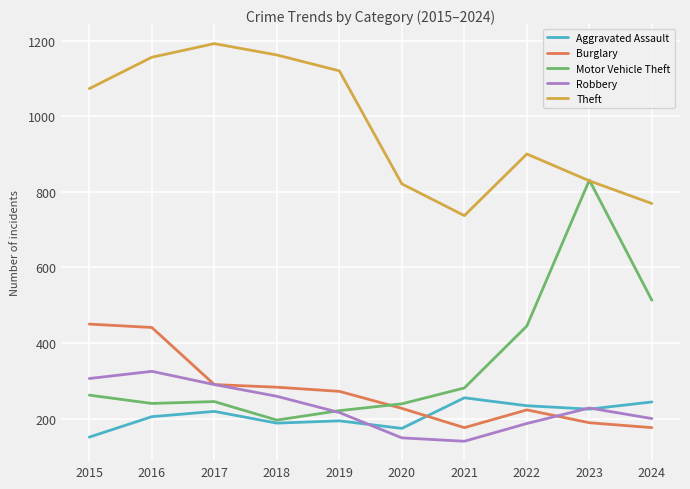

At 2020, list the series in order from smallest to largest.

Robbery, Aggravated Assault, Burglary, Motor Vehicle Theft, Theft